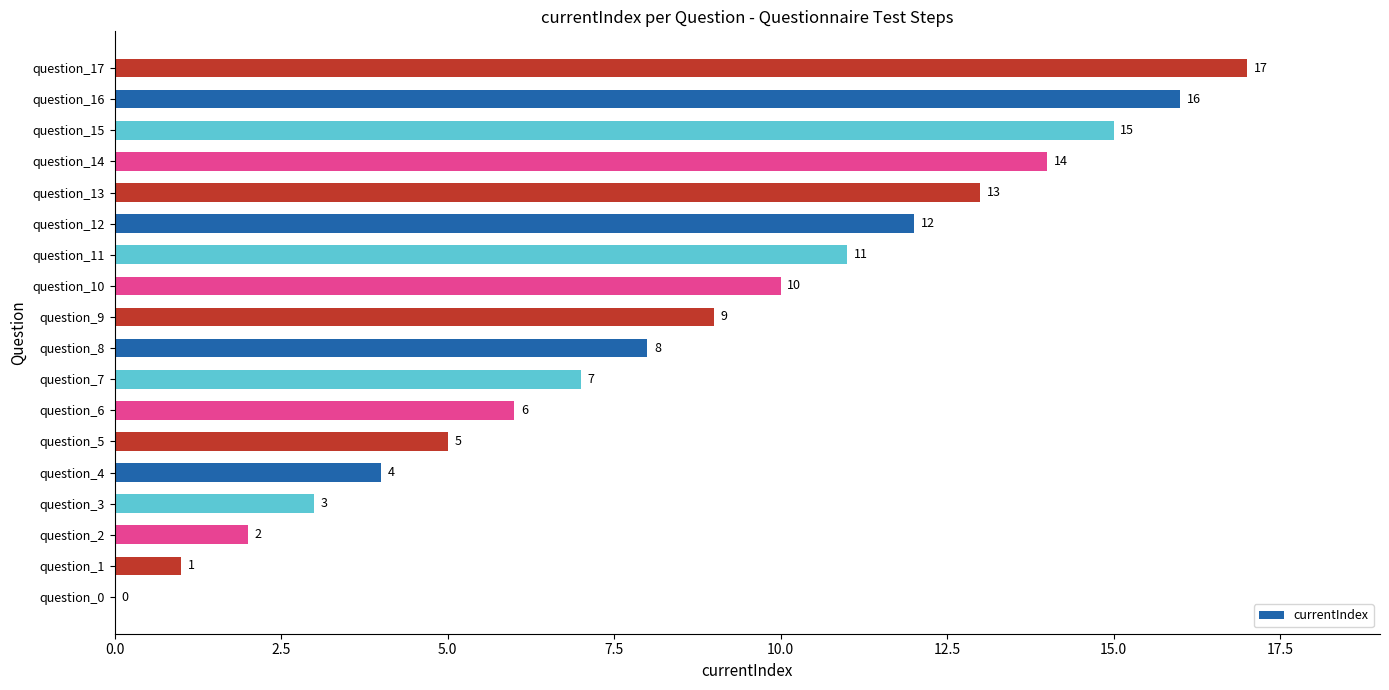

At which category does the chart reach its peak across all series?

question_17